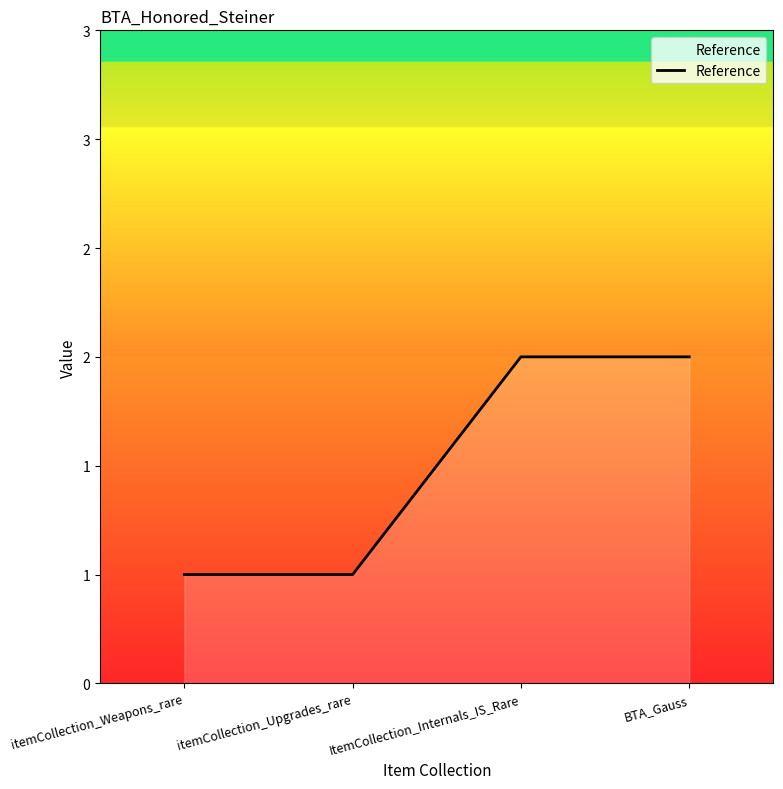

What is the greatest value displayed?

2